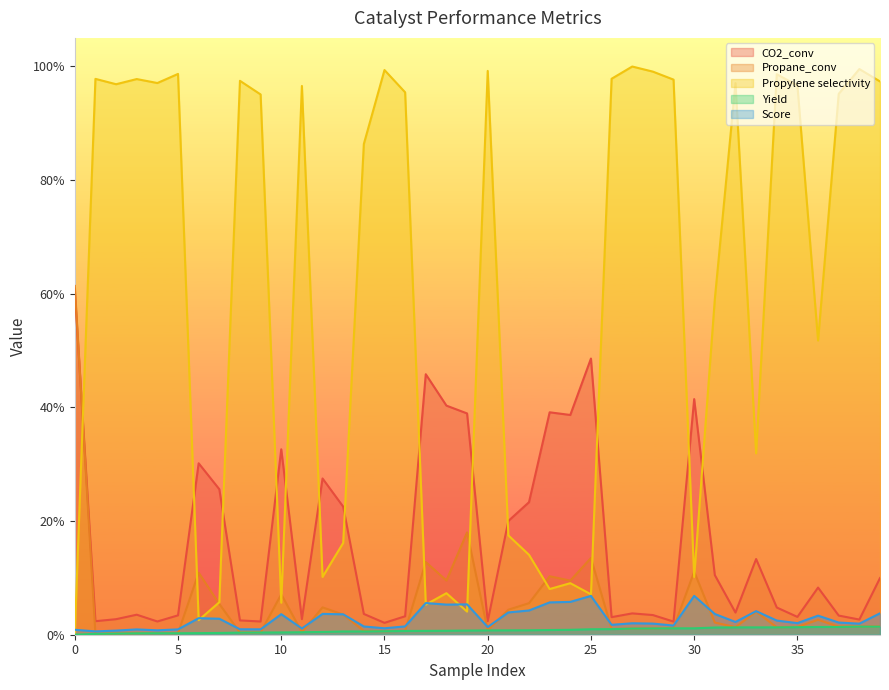

At how many categories does at least one series exceed 0?

40